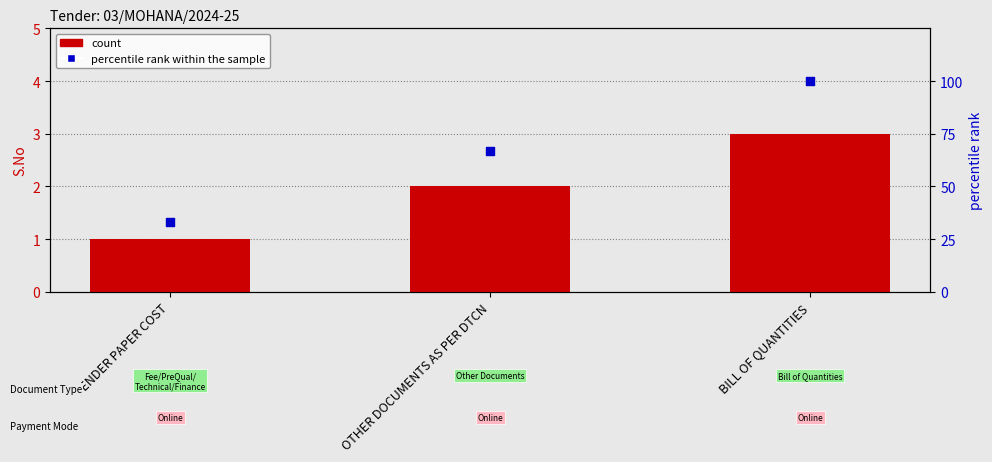

Which series has the widest spread of Y values?

percentile rank within the sample